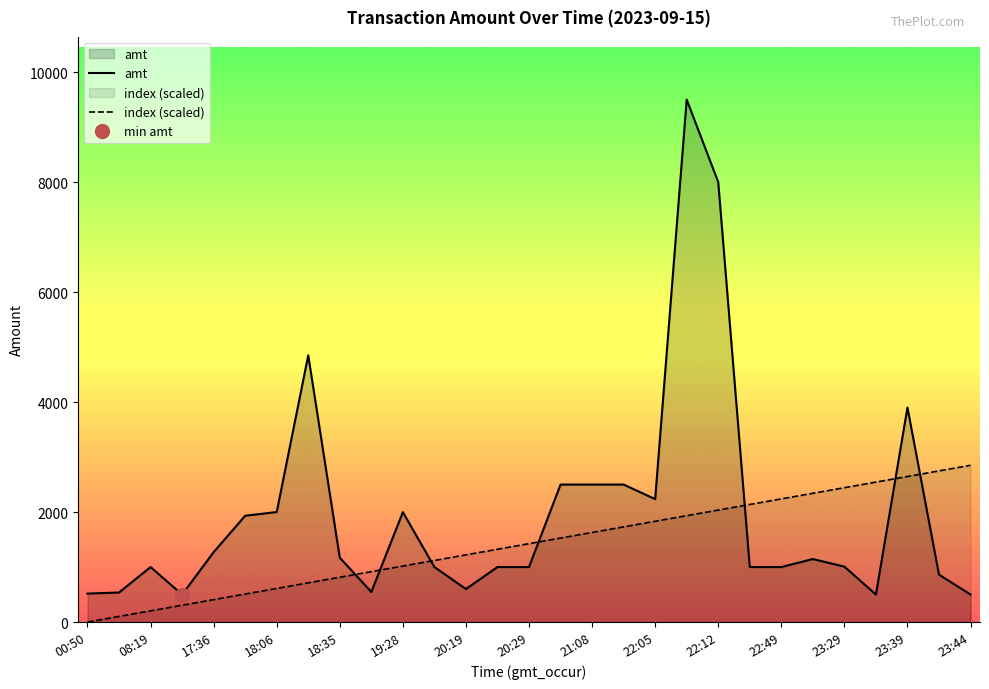

How many series are shown in this chart?

2